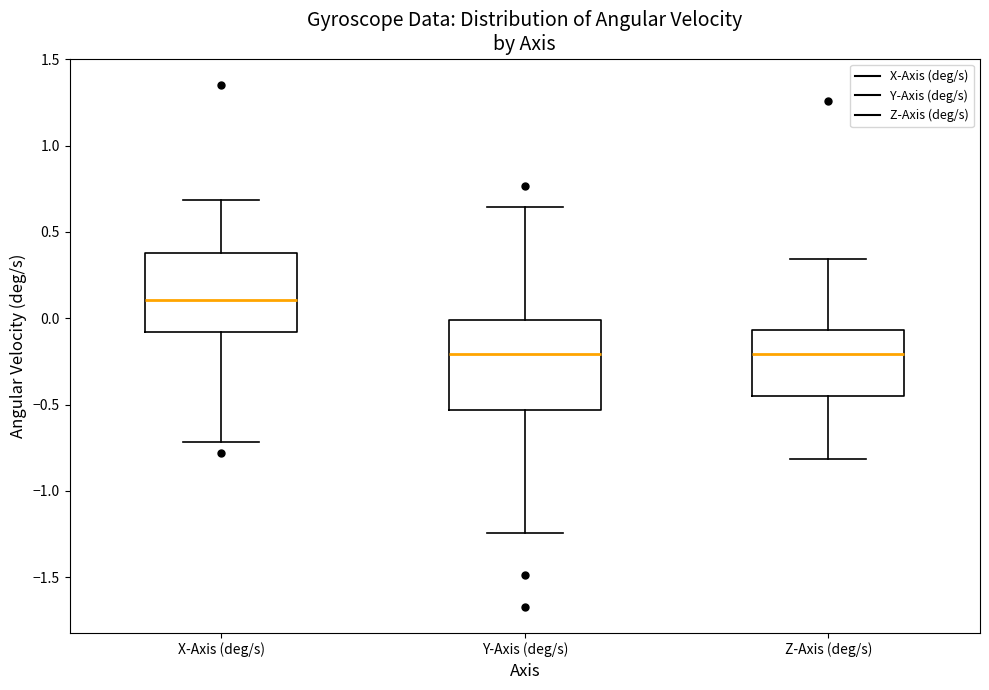

Where is the upper edge of the box for Z-Axis (deg/s) on the y-axis? The values are not printed on the chart, so give them approximately, as read against the axis.

-0.05